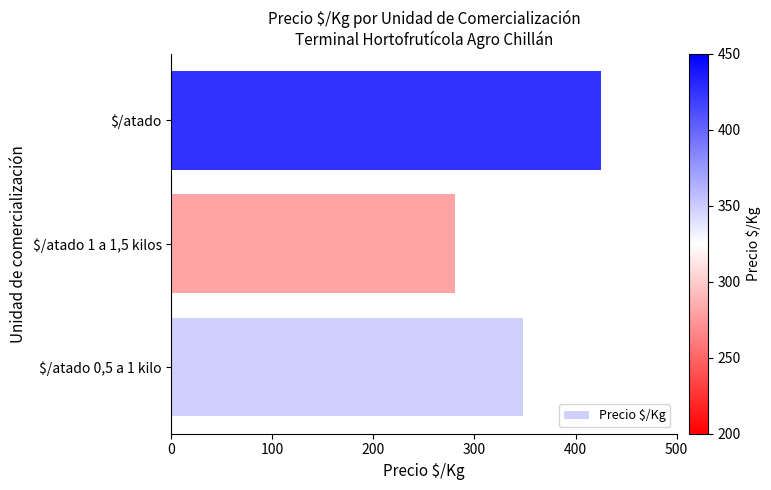

Count the values in the range 281 to 425.

3